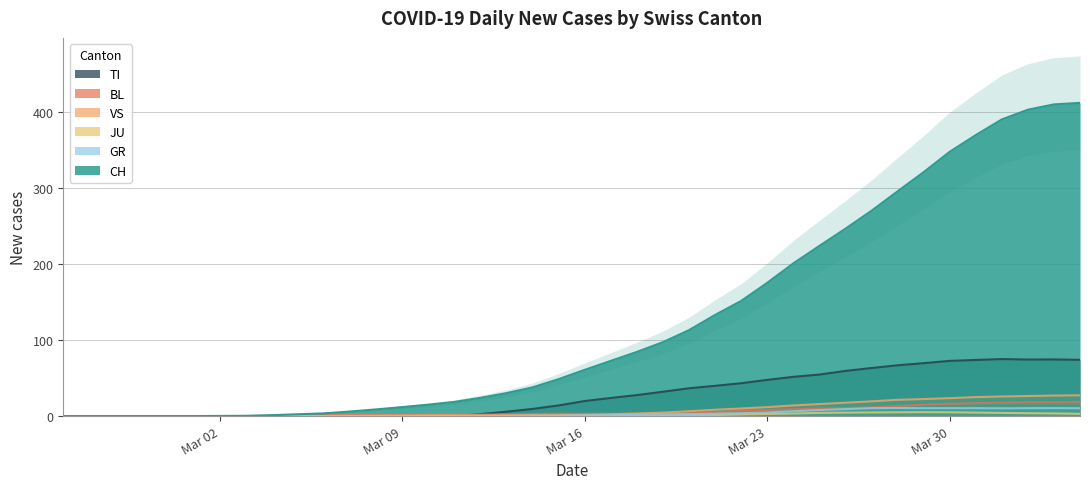

At how many categories does at least one series exceed 340?

6